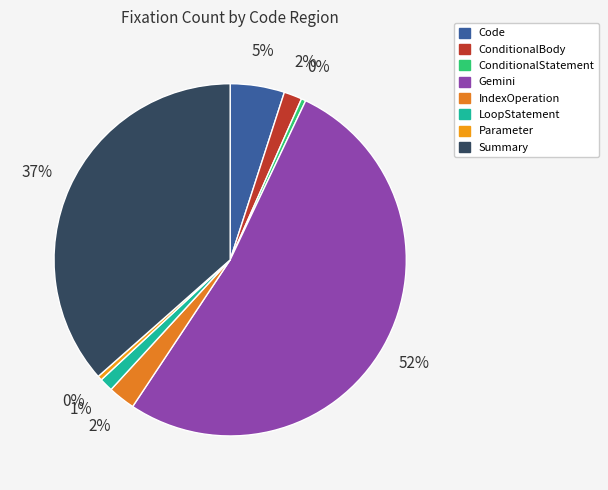

How many slices are in this pie chart?

8